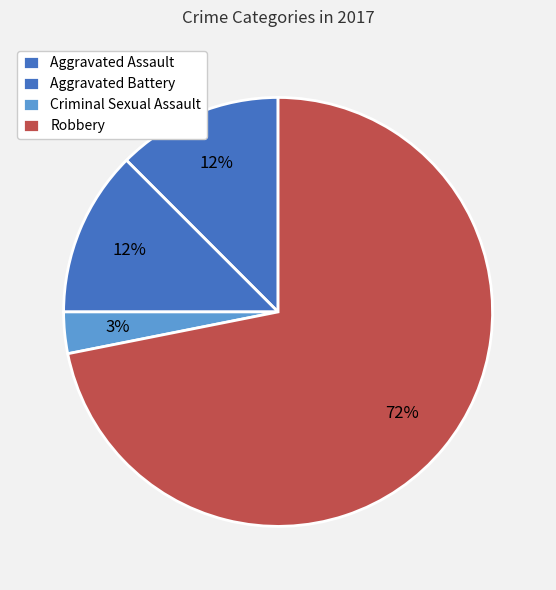

How many slices are in this pie chart?

4